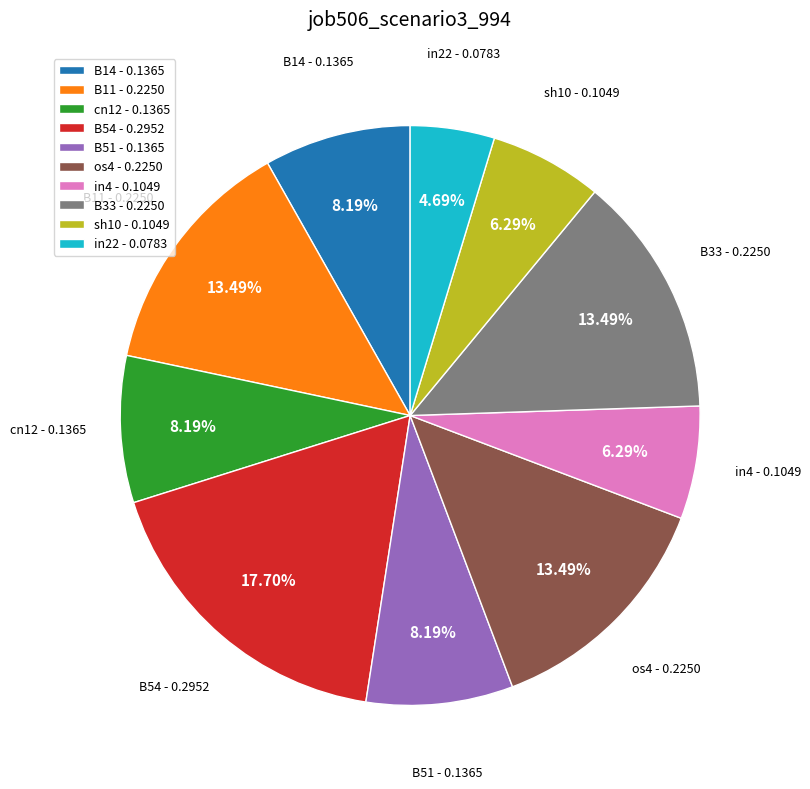

Is it true that B54 is 18% of the pie?

True